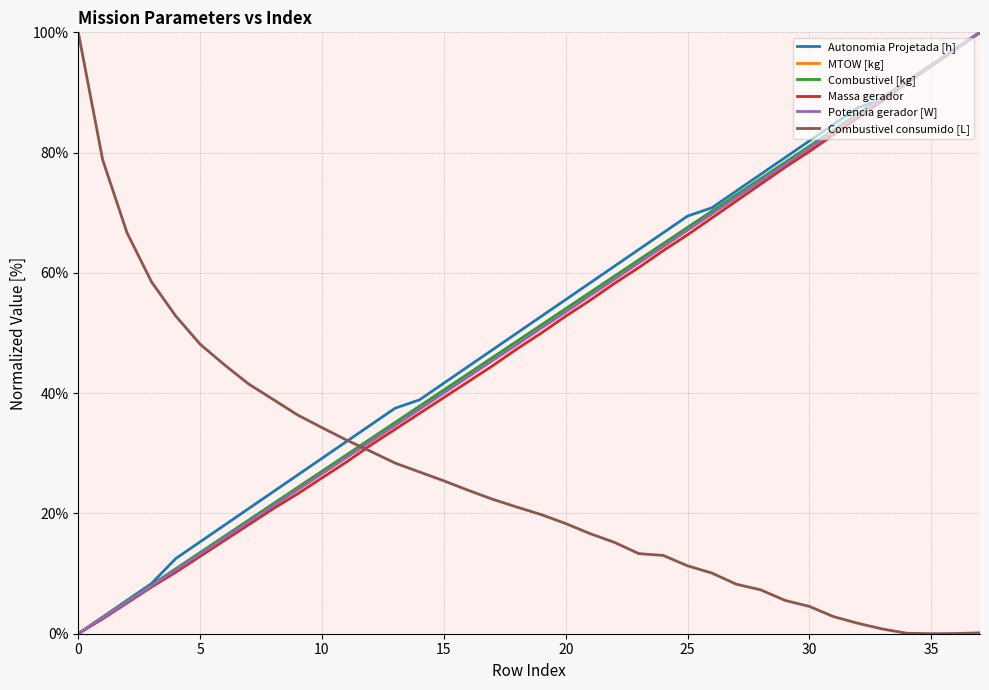

What is the greatest value displayed?

100.0